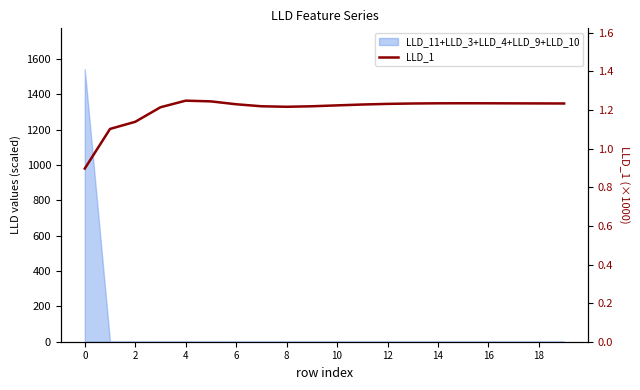

True or false: the data shows 1.2 at 8.

True